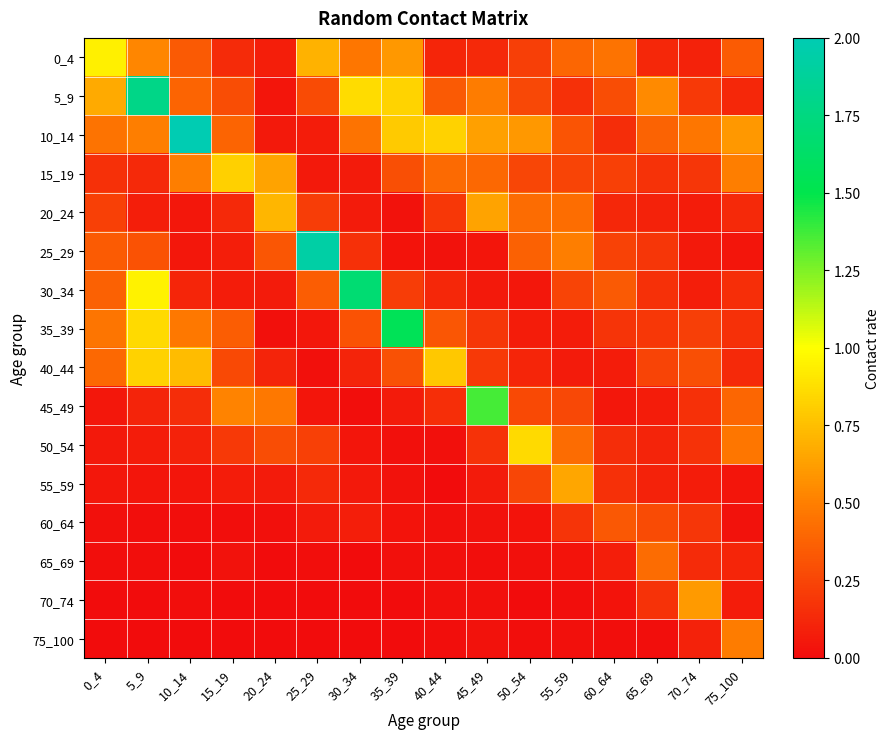

At 0_4, list the series in order from largest to smallest.

0_4, 5_9, 35_39, 10_14, 40_44, 30_34, 25_29, 20_24, 15_19, 50_54, 45_49, 55_59, 60_64, 65_69, 70_74, 75_100